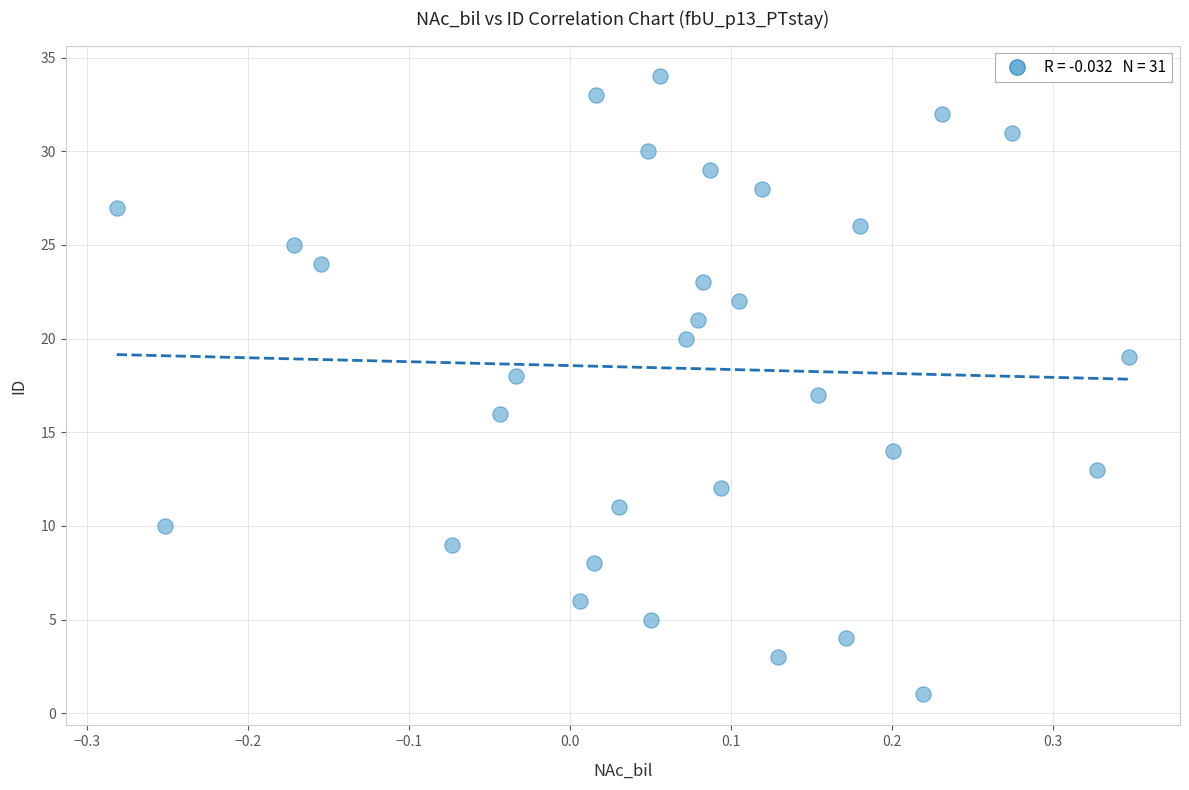

What is the range of Y values (max minus min)?

33